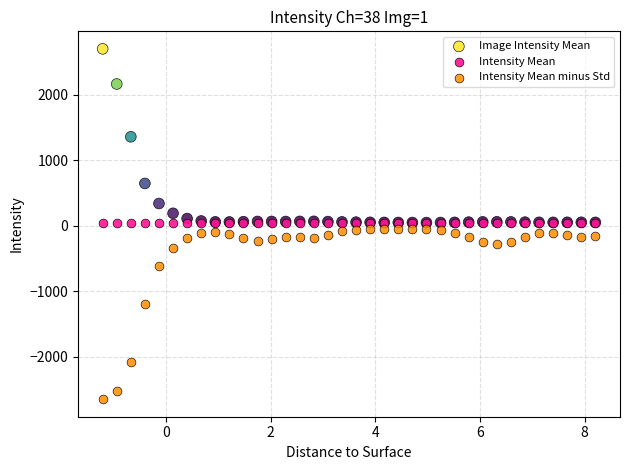

What are all the series names shown in the legend?

Image Intensity Mean, Intensity Mean, Intensity Mean minus Std